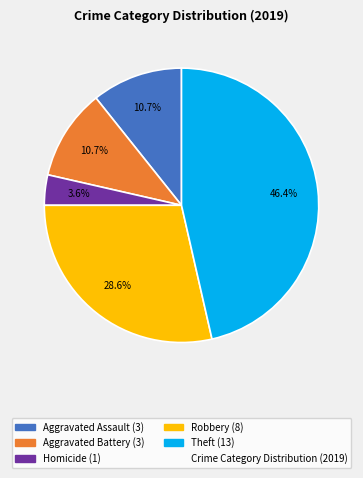

How many slices are in this pie chart?

5